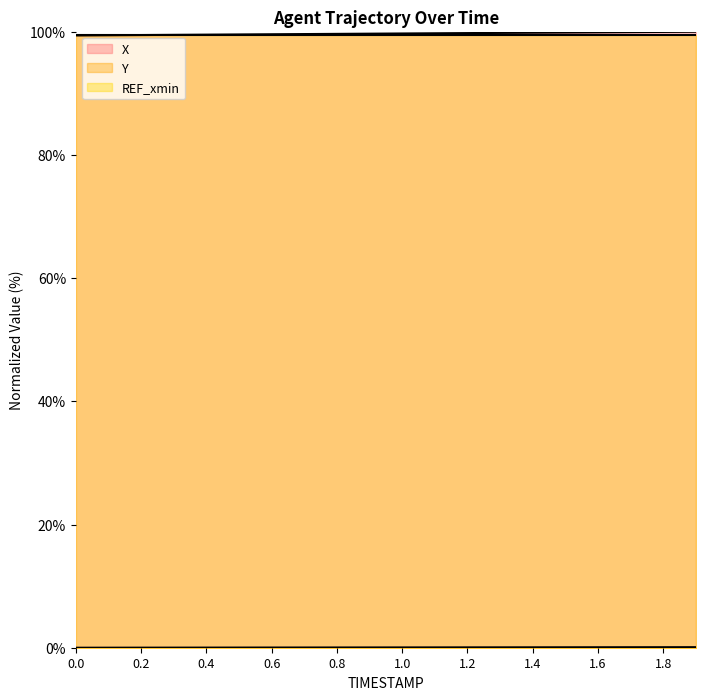

True or false: X has more than 2 interior local peaks.

False